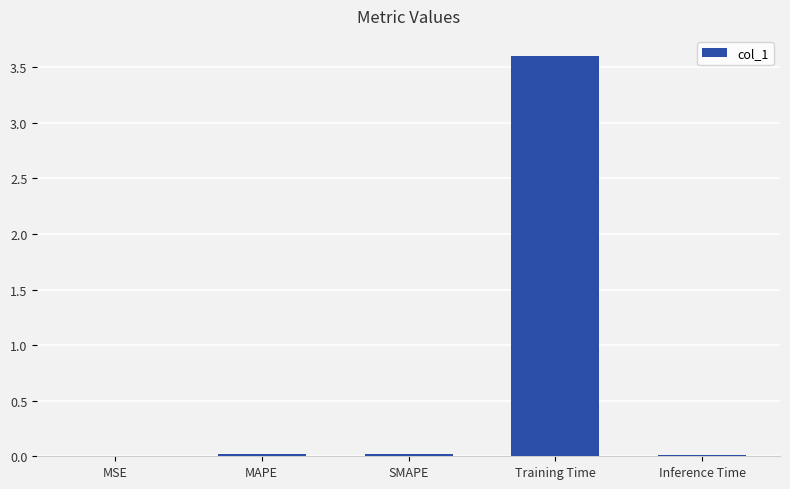

Is it true that the value at Inference Time is 0.0?

True